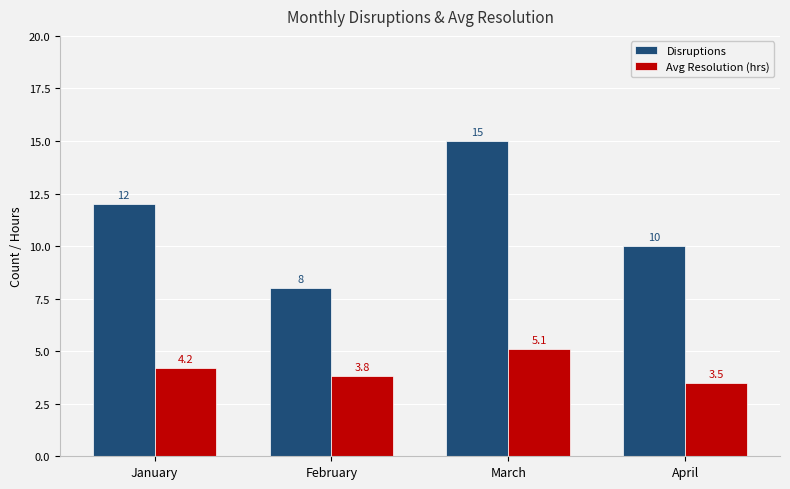

Reading left to right, list all the values displayed in this chart.

Disruptions: January=12.0	February=8.0	March=15.0	April=10.0
Avg Resolution (hrs): January=4.2	February=3.8	March=5.1	April=3.5